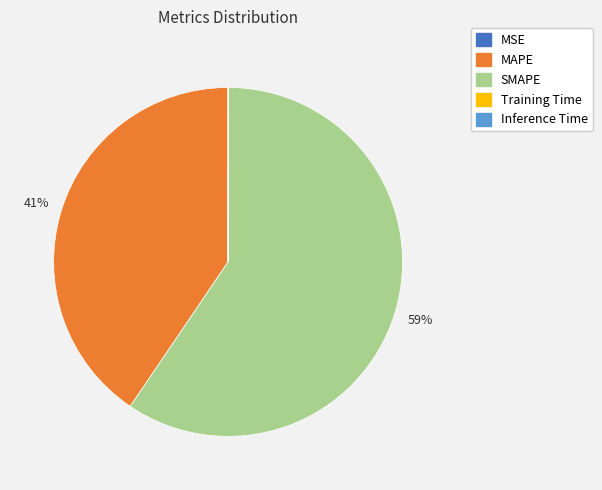

To the nearest percent, what is the difference between the largest and smallest slice percentages?

59%